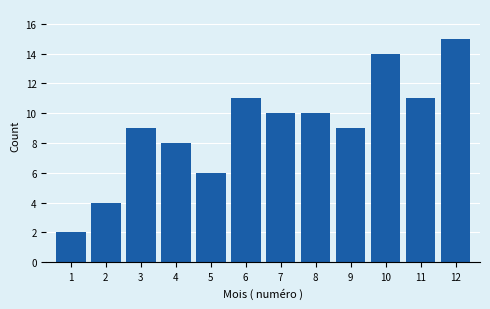

Reading left to right, extract all data points from this chart.

1=2	2=4	3=9	4=8	5=6	6=11	7=10	8=10	9=9	10=14	11=11	12=15